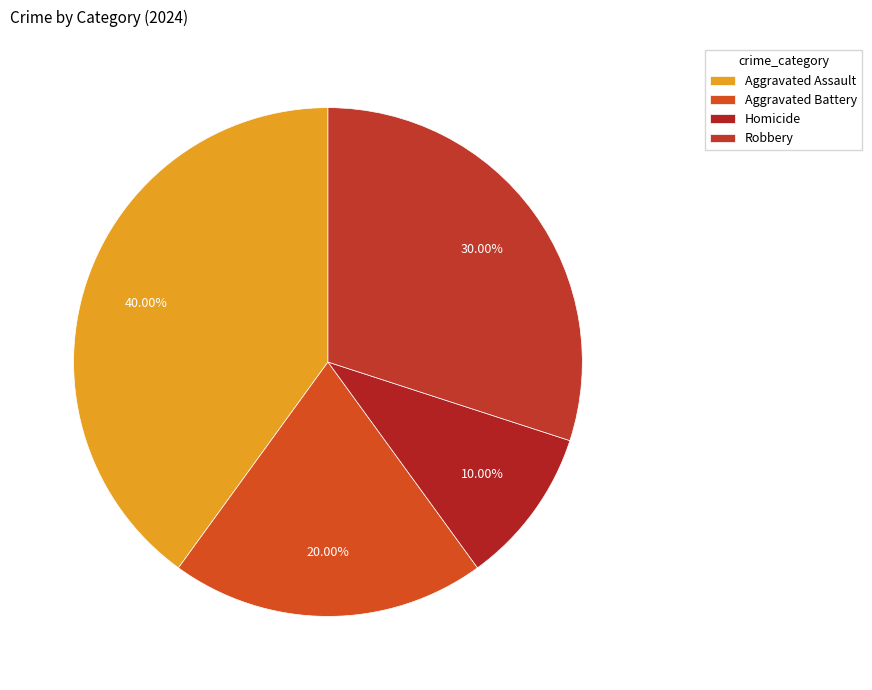

The Aggravated Battery slice represents 11% of the pie. True or false?

False